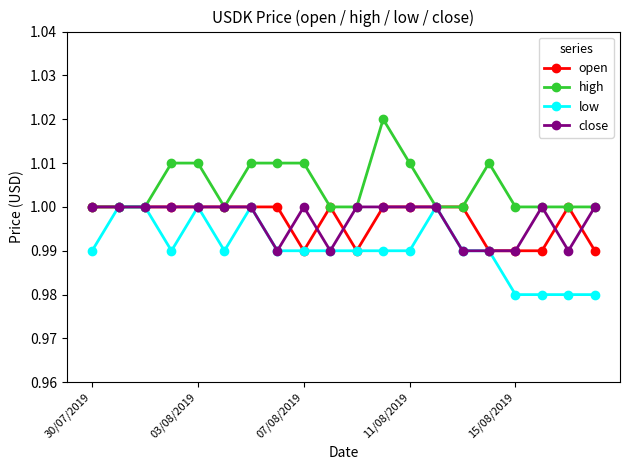

True or false: open has more than 1 points higher than both neighbors.

True